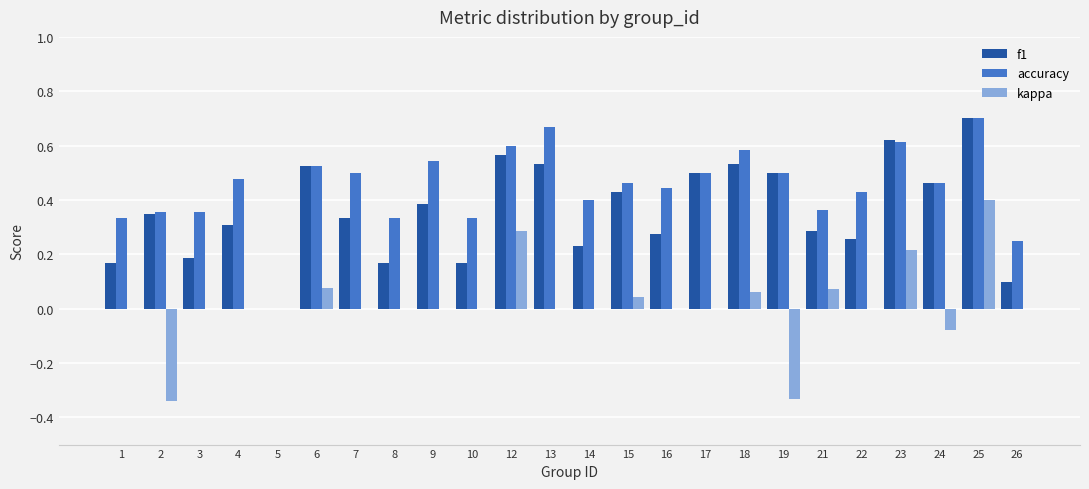

Which series changed the most between 2 and 15?

kappa